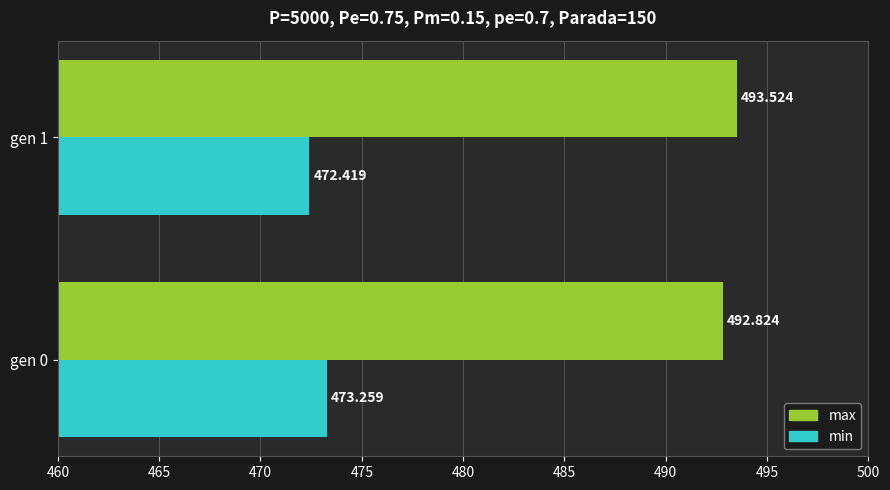

Count the min values in the range 472 to 473.

1